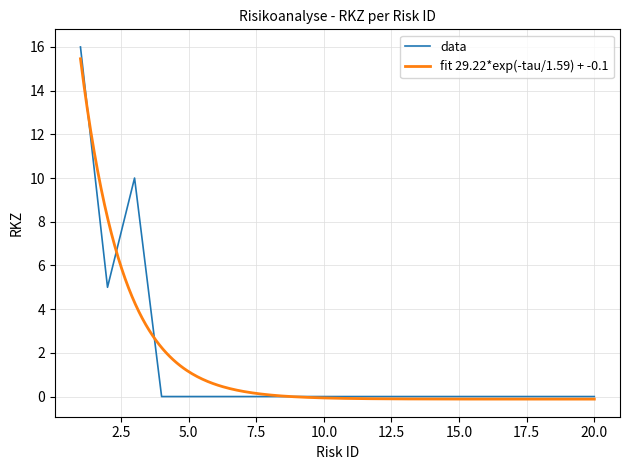

Reading left to right, extract all data points from this chart.

1=16	2=5	3=10	4=0	5=0	6=0	7=0	8=0	9=0	10=0	11=0	12=0	13=0	14=0	15=0	16=0	17=0	18=0	19=0	20=0